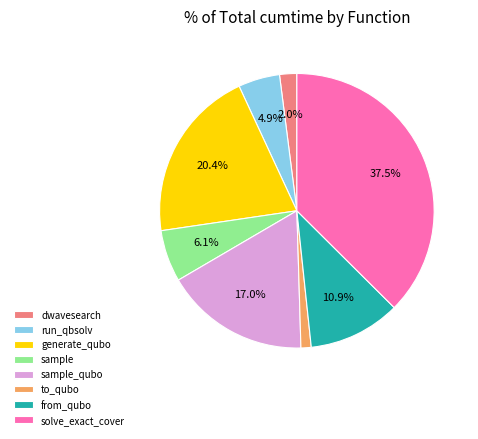

What is the total percentage of sample and solve_exact_cover?

43.6%